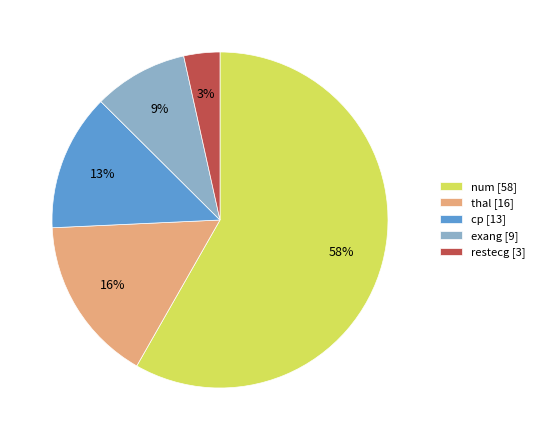

Is the sum of cp and restecg greater than half?

No